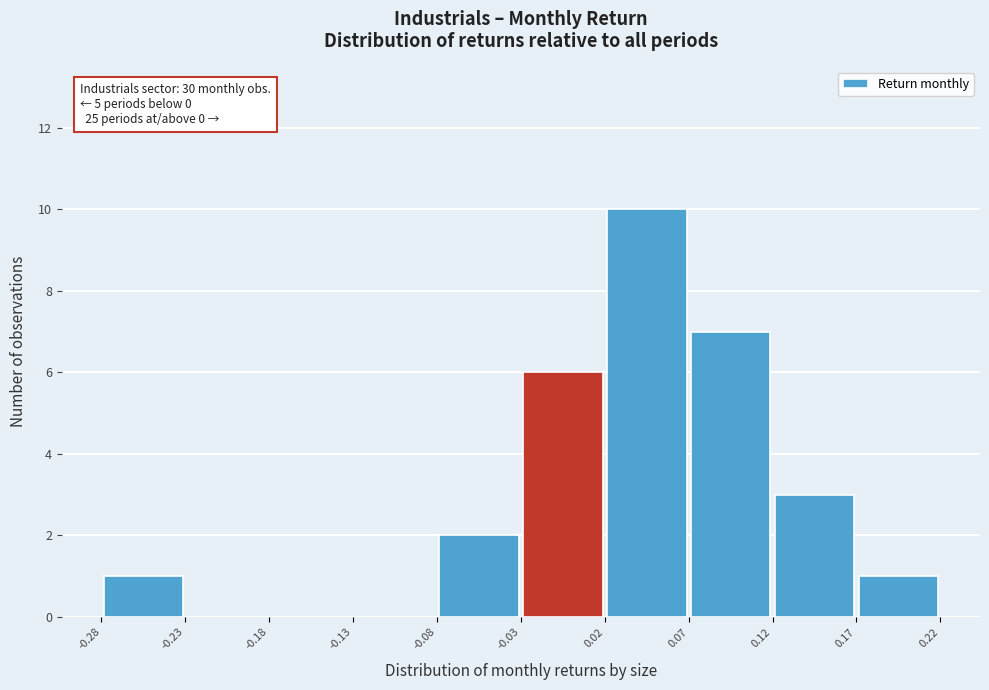

Which range on the x-axis has the tallest bar?

0.02 to 0.07